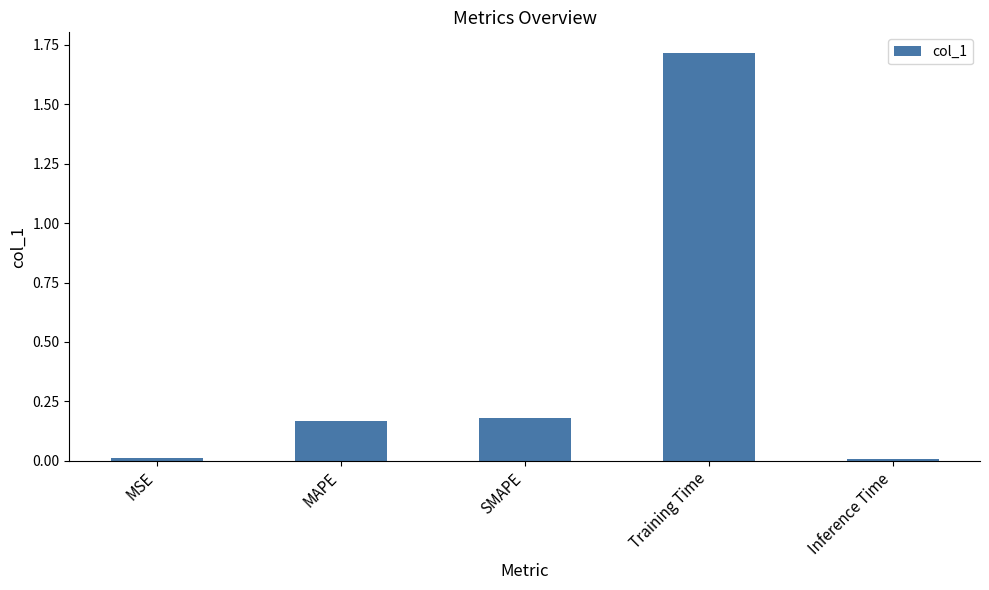

Between MSE and MAPE, which is larger?

MAPE